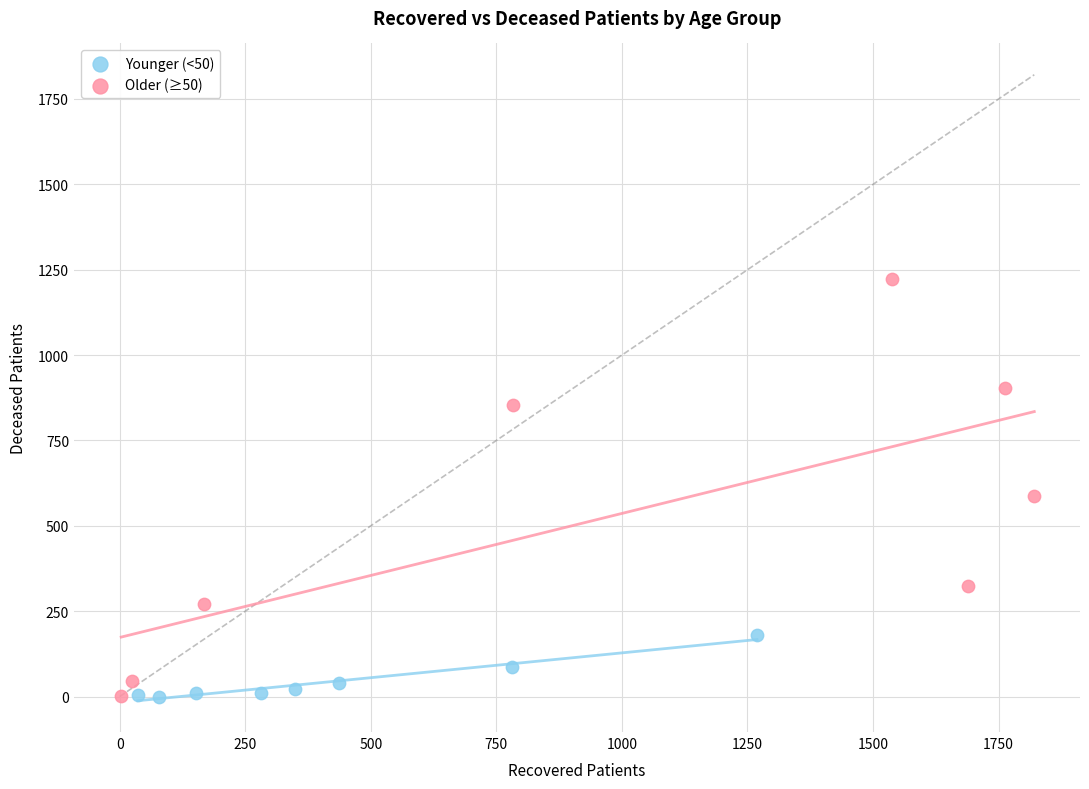

Which series contains the highest Y value?

Older (≥50)